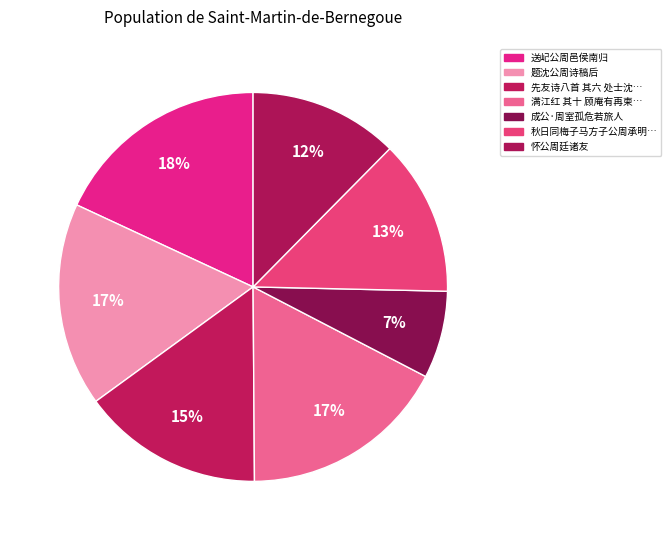

Is there any slice that represents more than half of the pie?

No